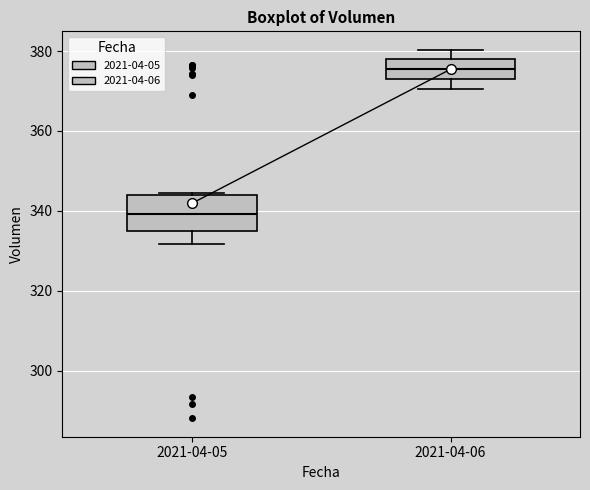

Which box has the lowest median line?

2021-04-05